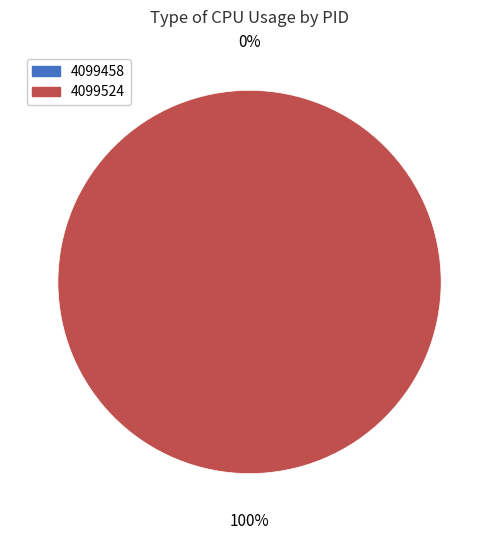

Rank the categories by value from highest to lowest.

4099524, 4099458